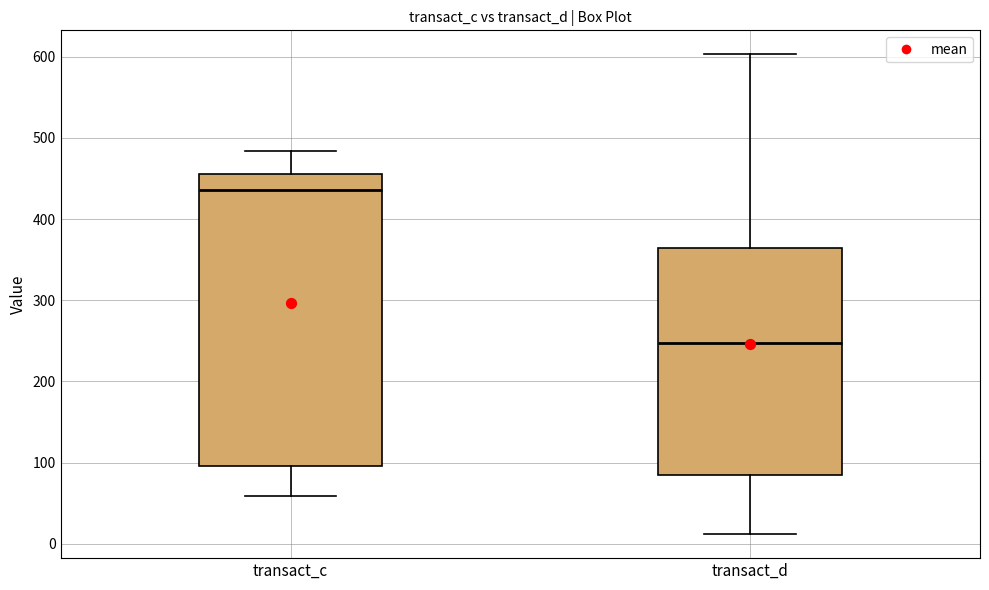

Reading left to right, transcribe this box plot: for each box, give where its median line is, the range the box spans, and where its two whiskers end, as read against the y-axis. The values are not printed on the chart, so give them approximately, as read against the axis.

transact_c: median 440, box 100 to 460, whiskers 60 to 480
transact_d: median 250, box 80 to 360, whiskers 10 to 600